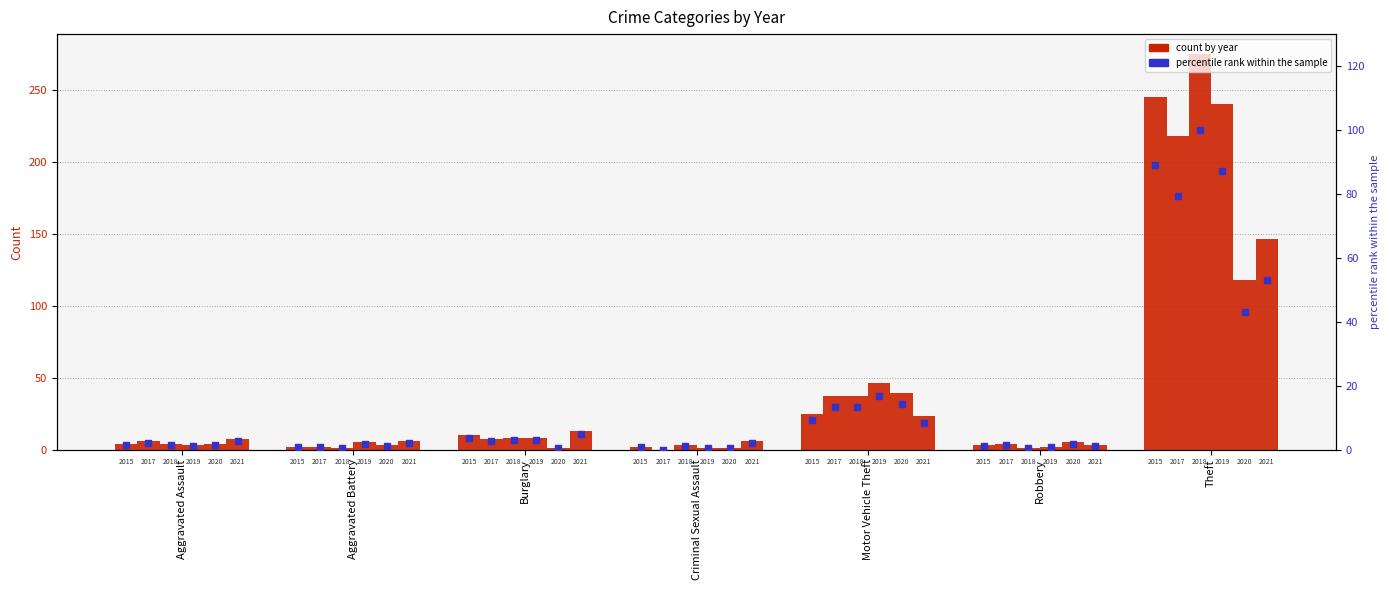

Which has a higher value, Motor Vehicle Theft or Burglary?

Motor Vehicle Theft